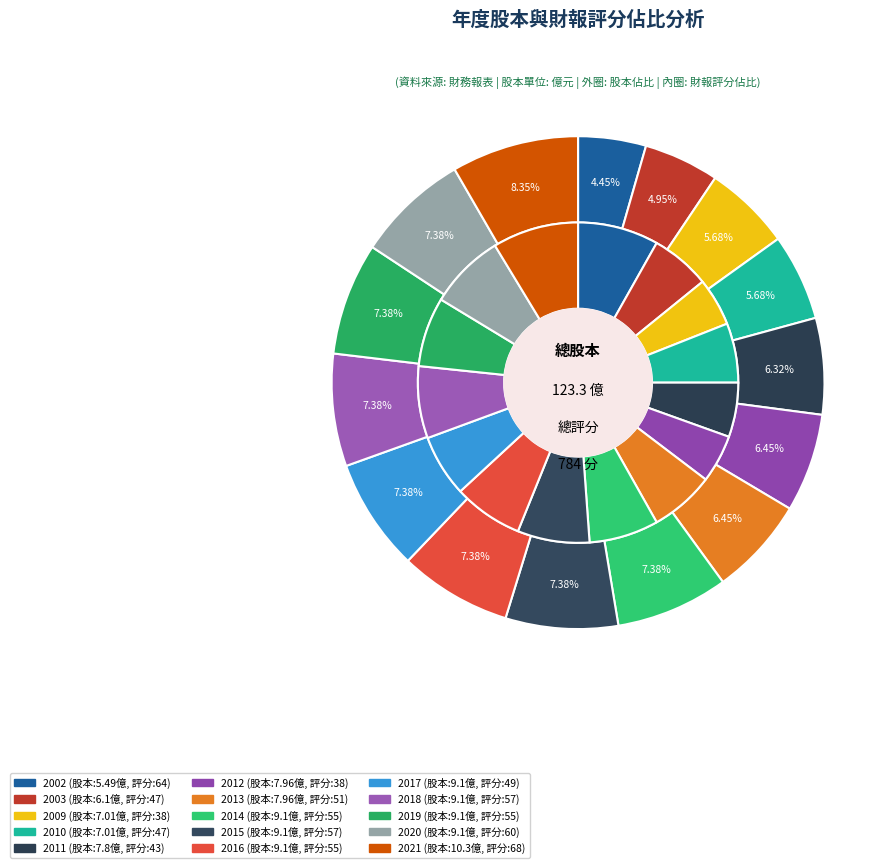

What is the change in value from 2011 to 2021?

+2.5